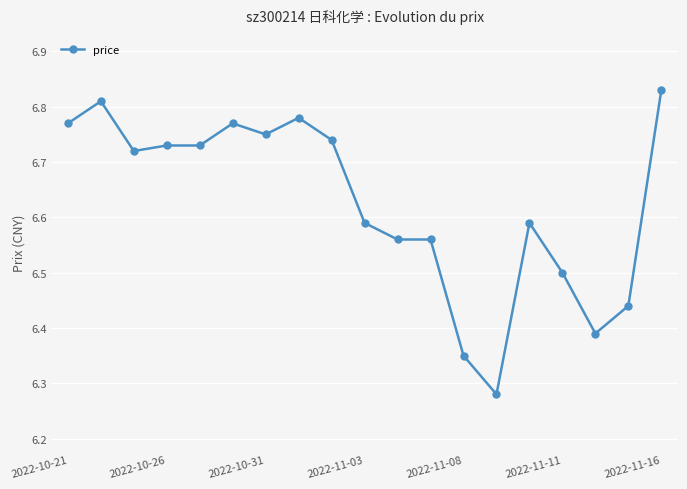

True or false: there are more than 2 points higher than both neighbors.

True